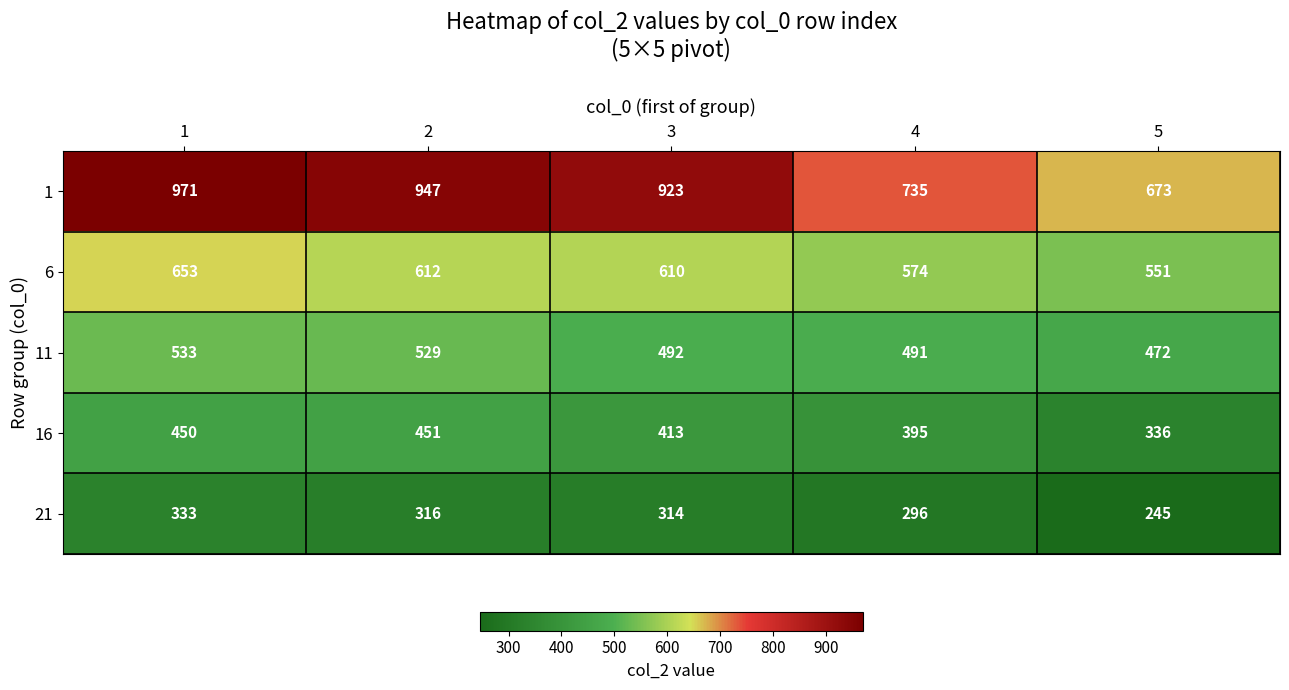

What is the greatest value displayed?

971